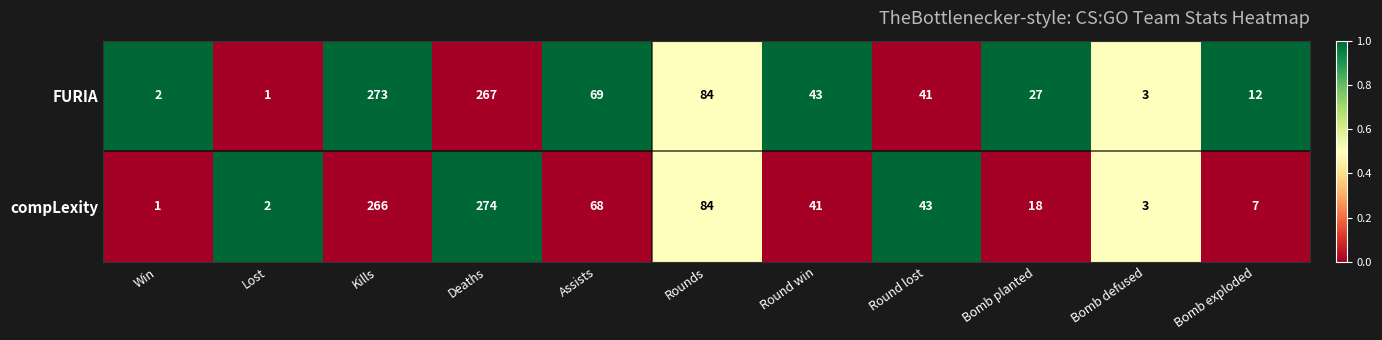

List the series in order of their overall mean, lowest first.

compLexity, FURIA